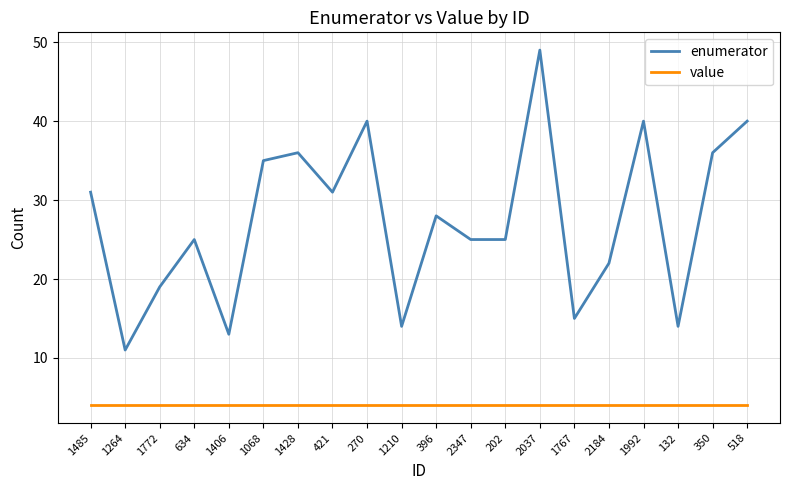

What position from the left is 1068?

6